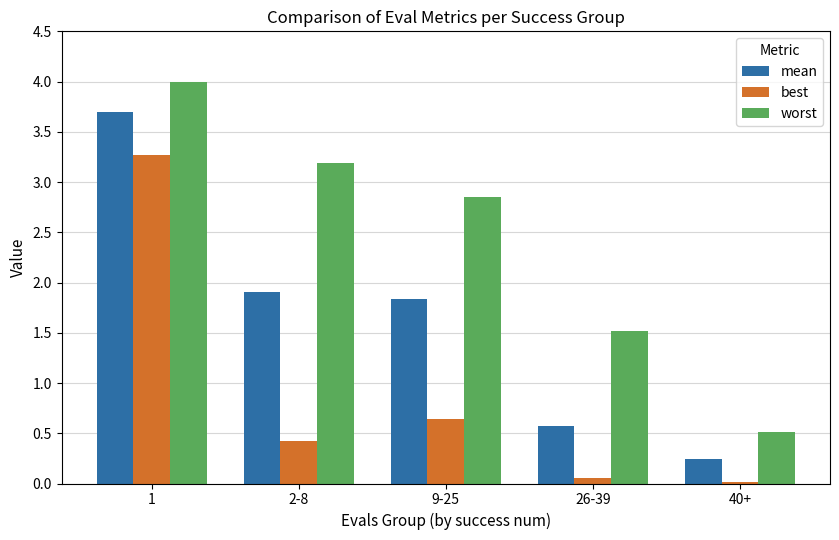

List the series in order of their peak value, highest first.

worst, mean, best